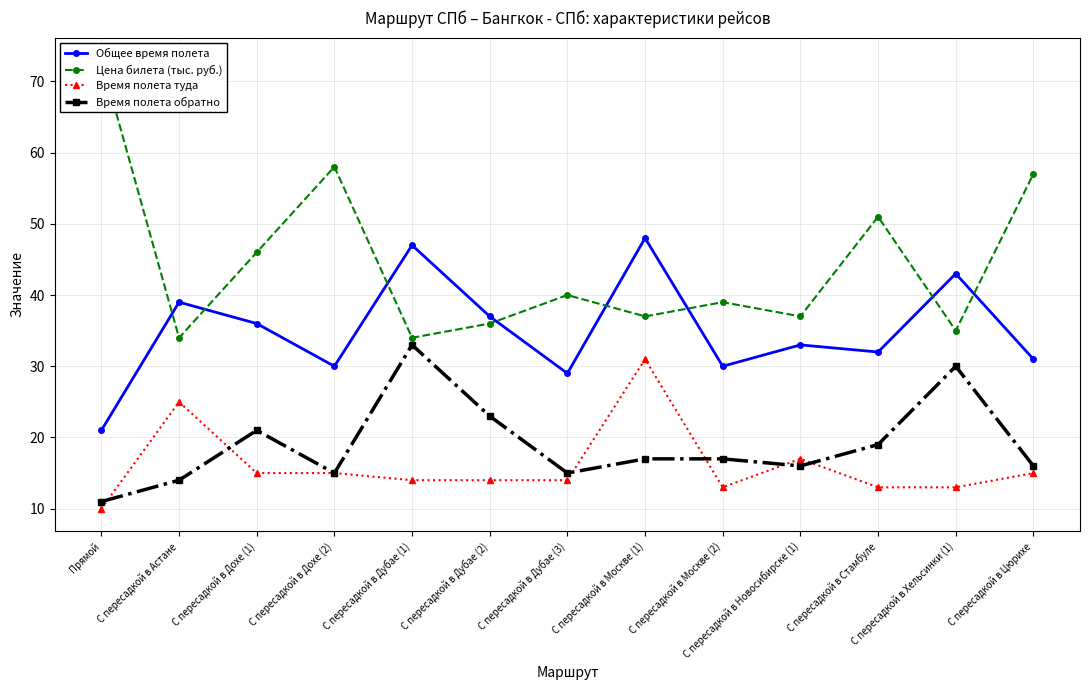

At which category is the sum across all series the highest?

С пересадкой в Москве (1)